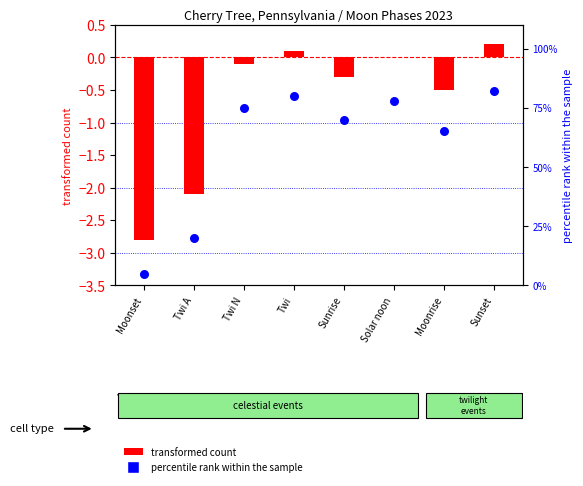

At which category is the sum across all series the highest?

Sunset